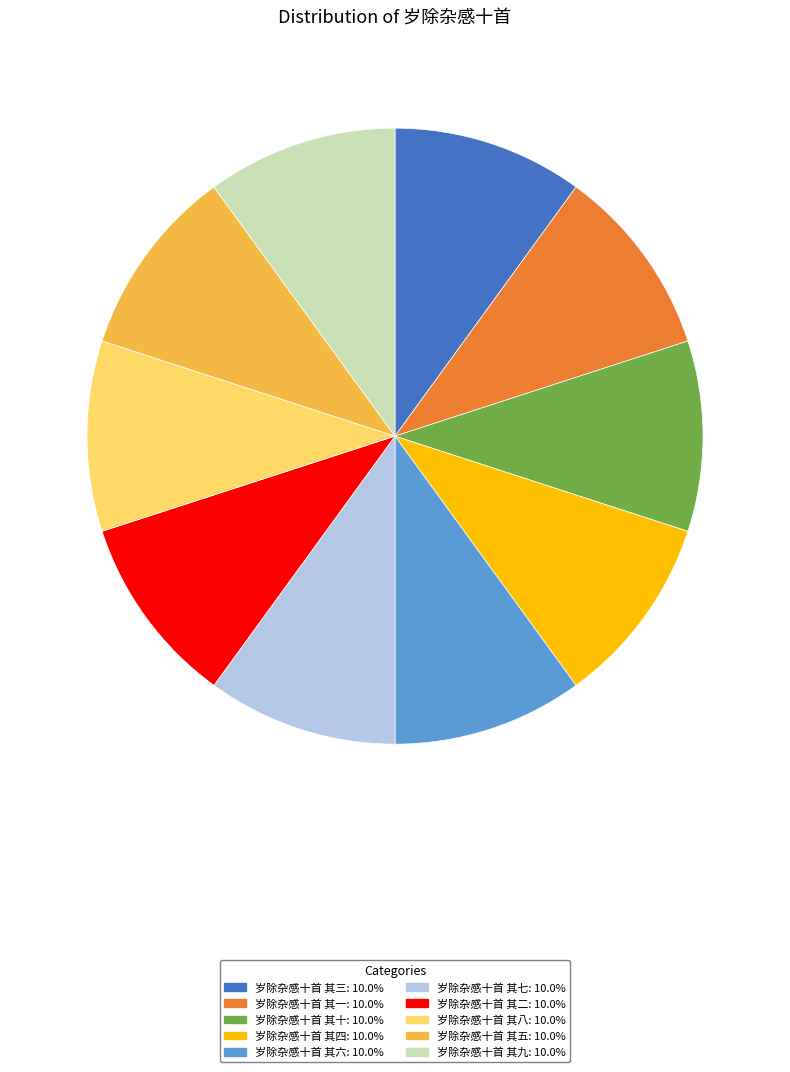

Do 岁除杂感十首 其一 and 岁除杂感十首 其五 together represent more than half of the pie?

No